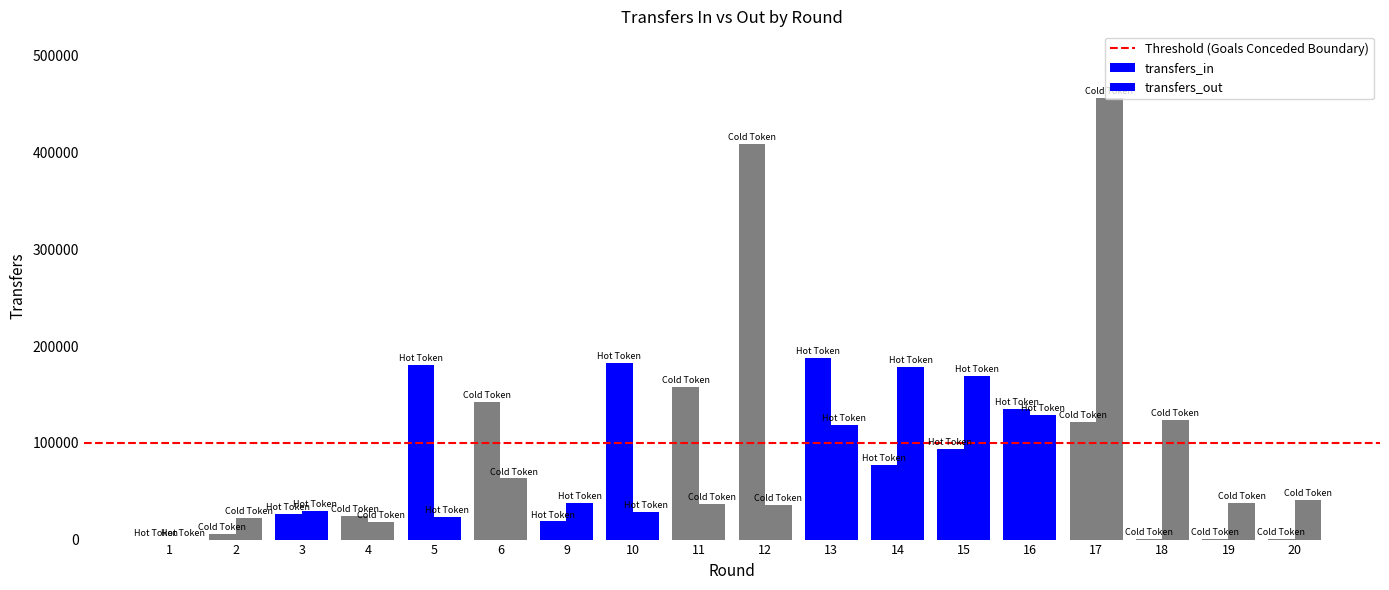

Is the value of transfers_in at 19 greater than the value of transfers_out at 20?

No